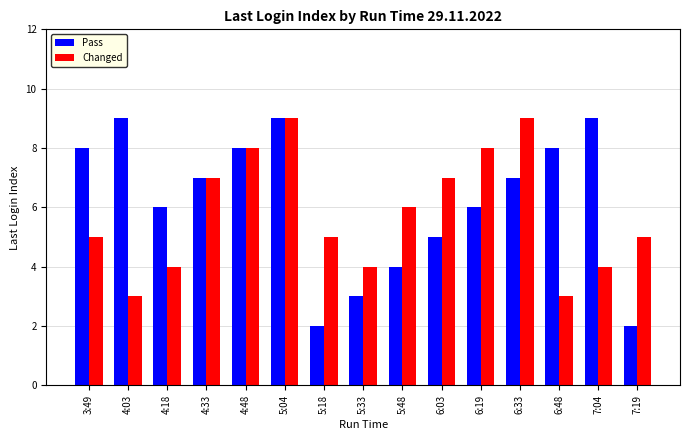

Rank the series at 5:18 from lowest to highest value.

Pass, Changed